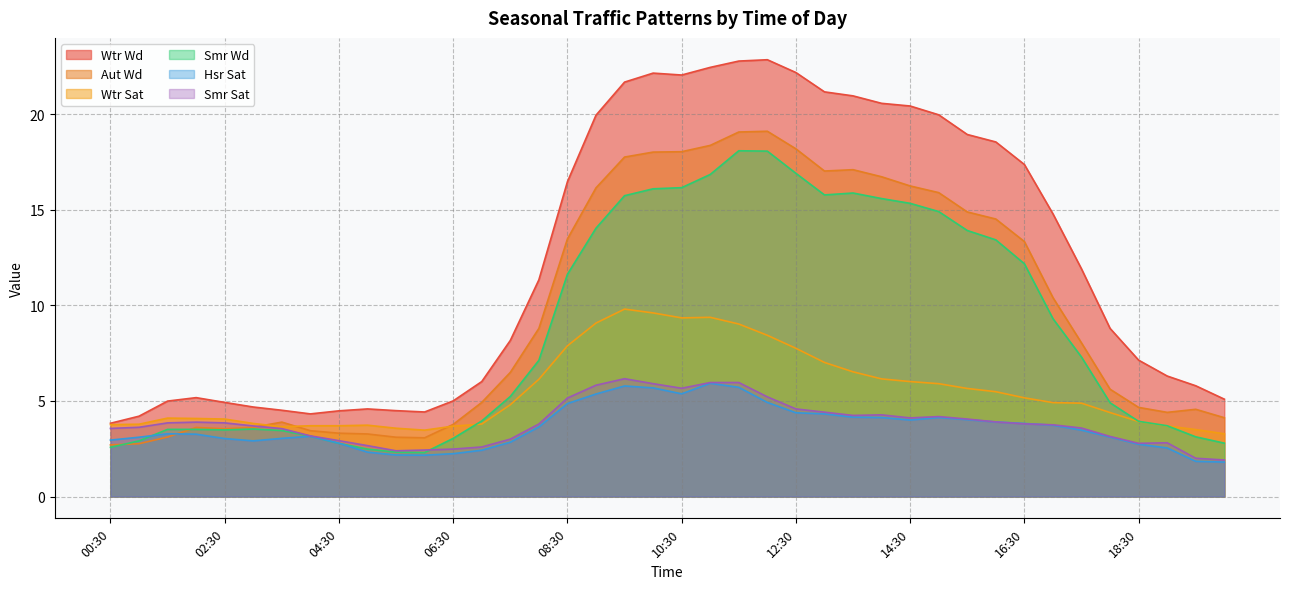

Between 19:00 and 16:00, which is larger?

16:00